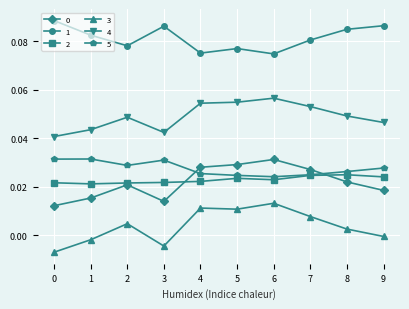

Is the value of 5 at 7 greater than the value of 0 at 5?

No